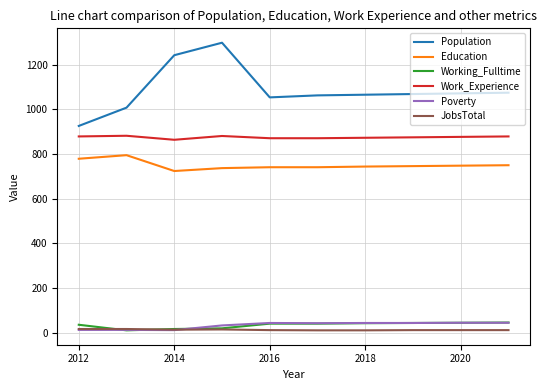

Which series has the widest spread of values?

Population